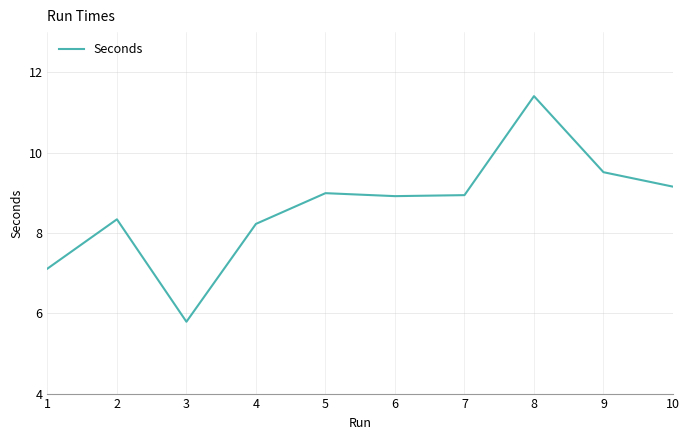

What is the change in value from 3 to 9?

+3.7